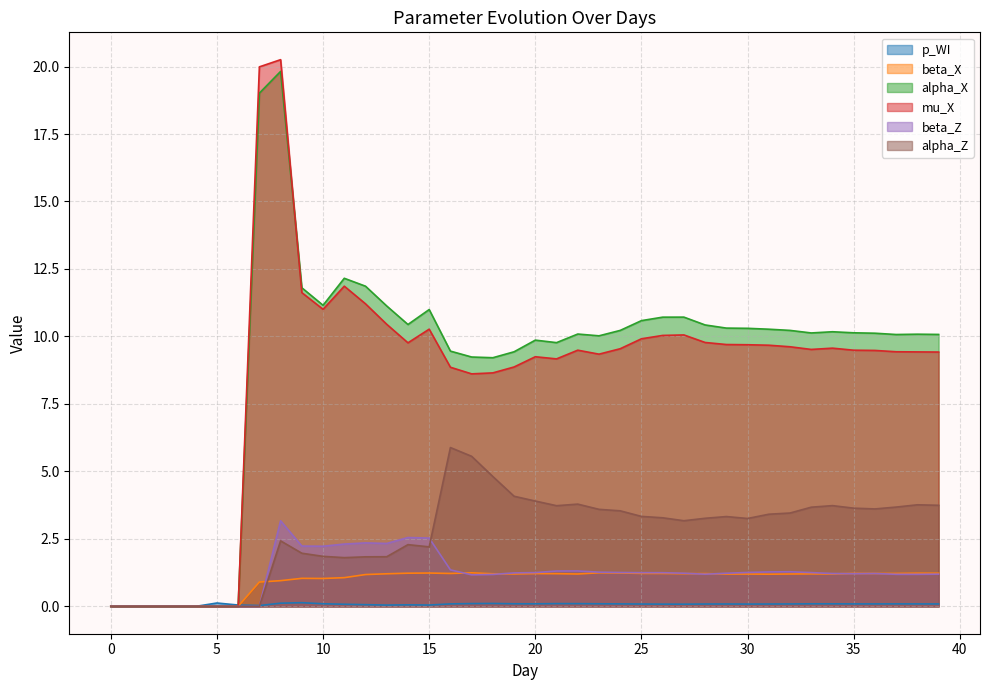

Is the value of alpha_X at 32 greater than the value of alpha_Z at 26?

Yes